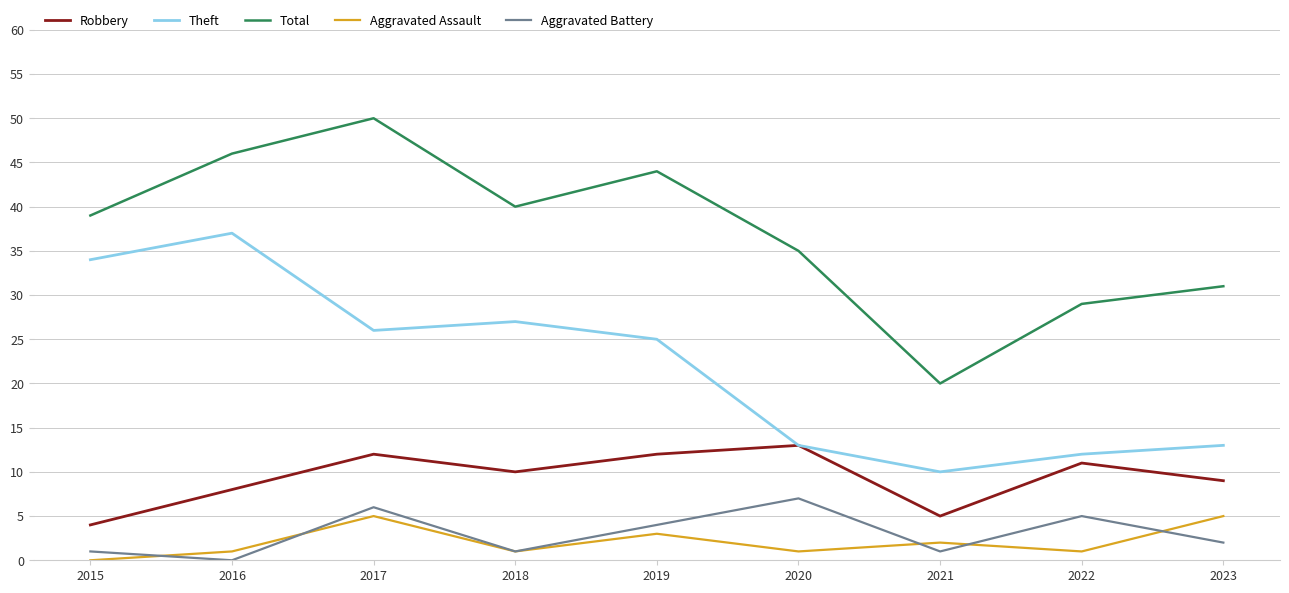

True or false: Theft and Total intersect in this chart.

False